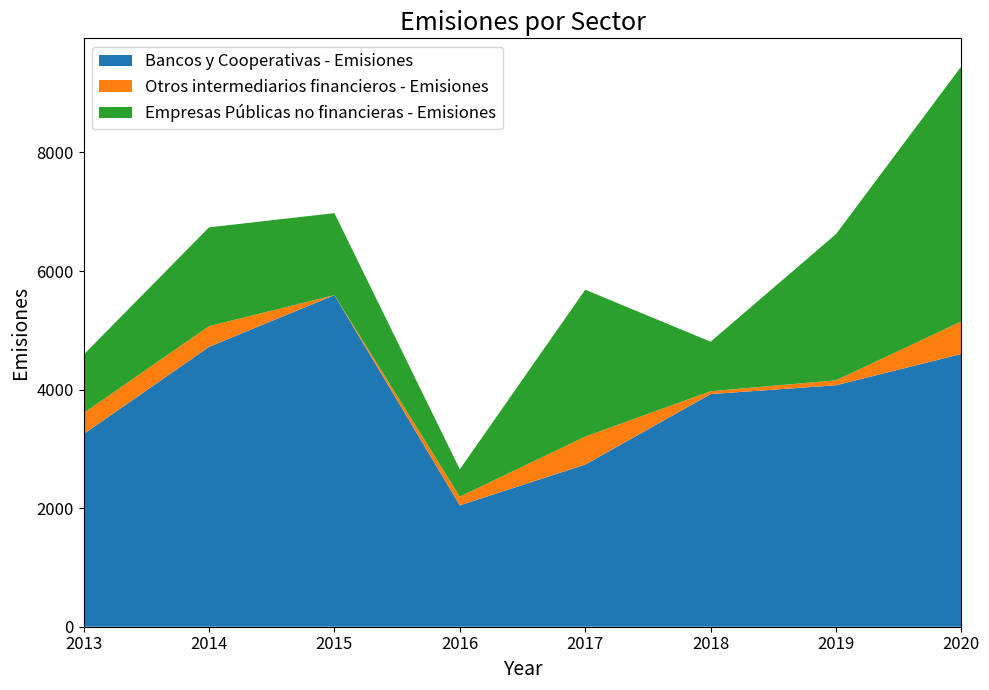

Reading left to right, transcribe all the data shown in this chart.

Bancos y Cooperativas - Emisiones: 2013=3250	2014=4721	2015=5594	2016=2047	2017=2735	2018=3924	2019=4073	2020=4601
Otros intermediarios financieros - Emisiones: 2013=354	2014=349	2015=0	2016=147	2017=472	2018=48	2019=84	2020=549
Empresas Públicas no financieras - Emisiones: 2013=986	2014=1667	2015=1383	2016=461	2017=2478	2018=836	2019=2466	2020=4303